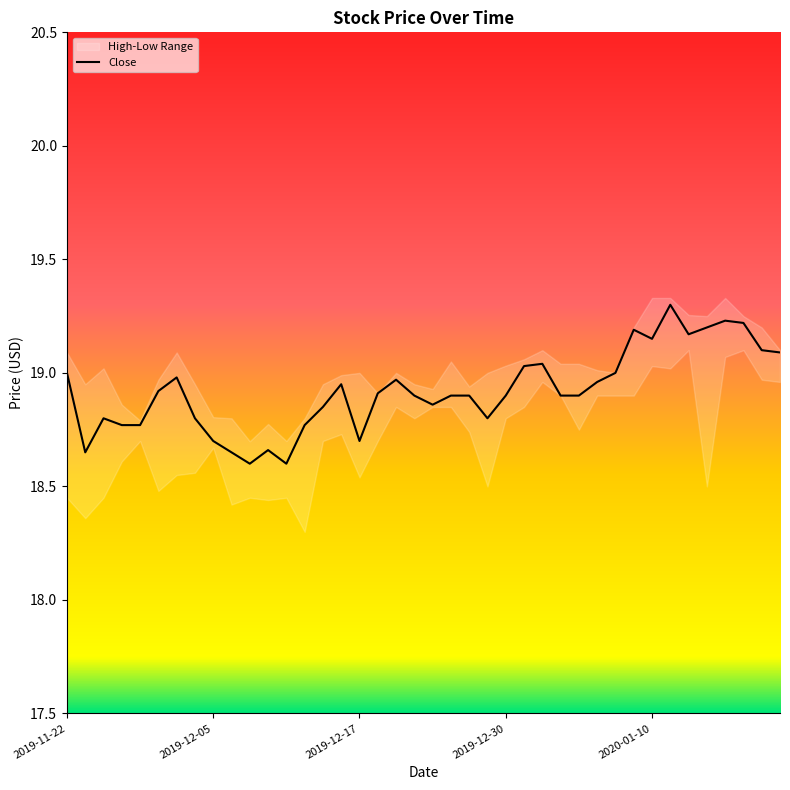

What value does the data have at 2019-11-25?

18.6